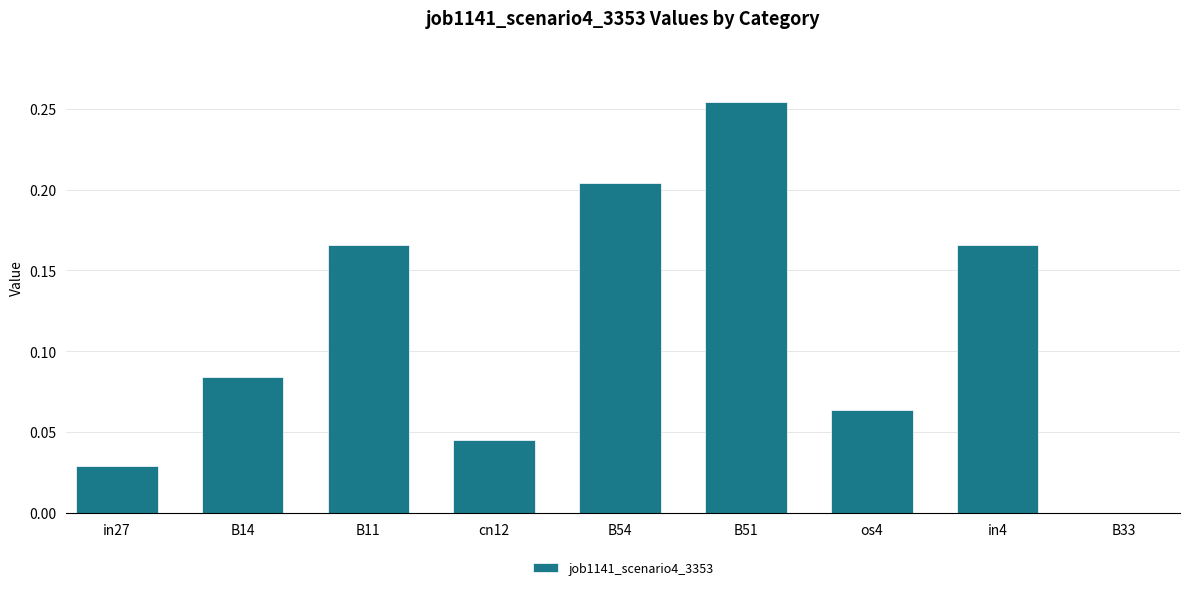

The chart shows a value of 0.3 at in4. True or false?

False